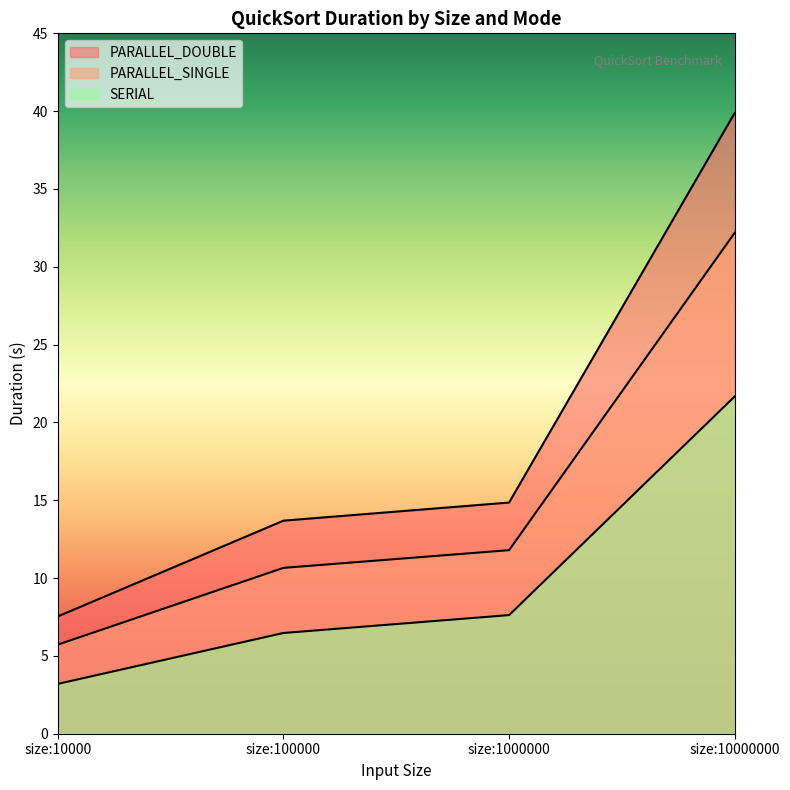

At how many categories does at least one series exceed 9?

3